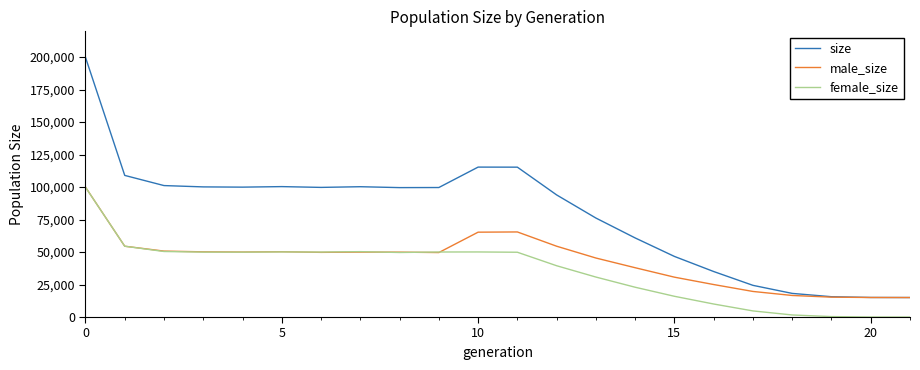

In male_size, how many points are lower than both neighbors (excluding endpoints)?

3